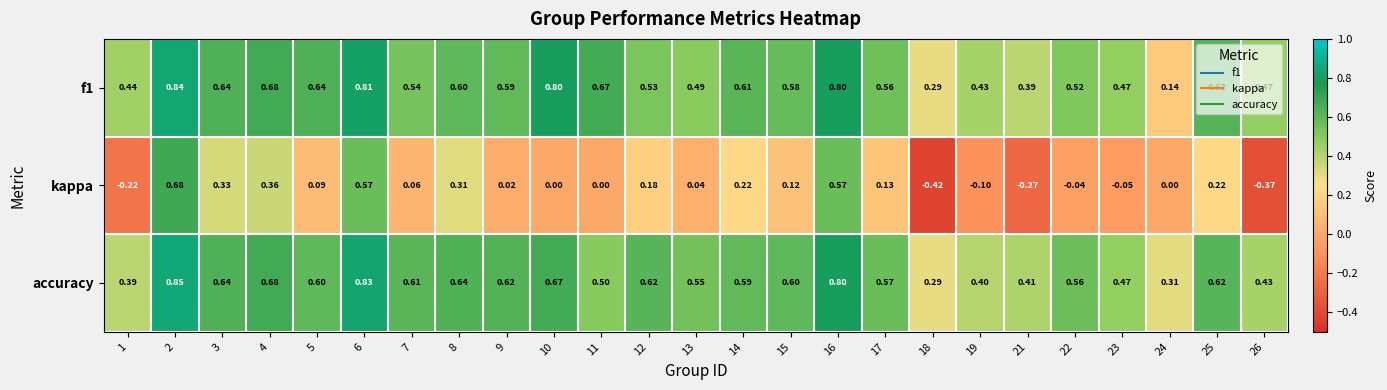

Which series has the largest range (max minus min)?

kappa